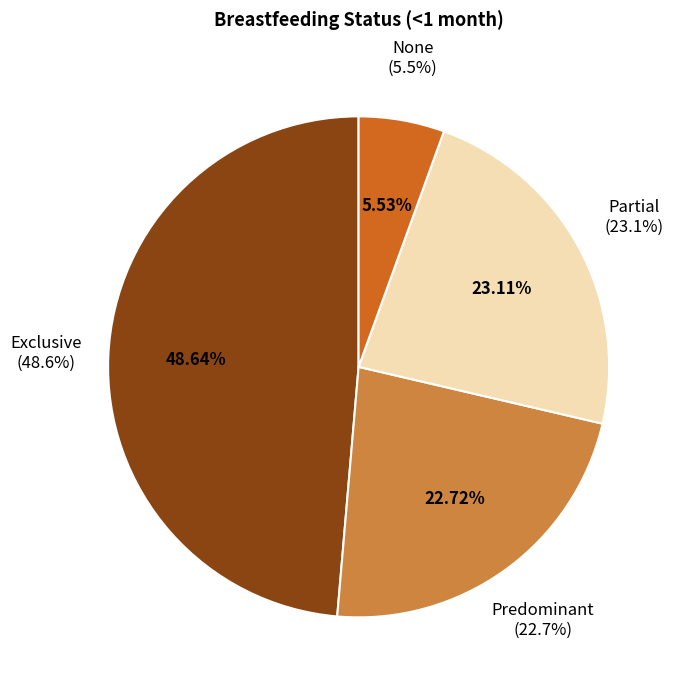

How many segments does this pie chart have?

4